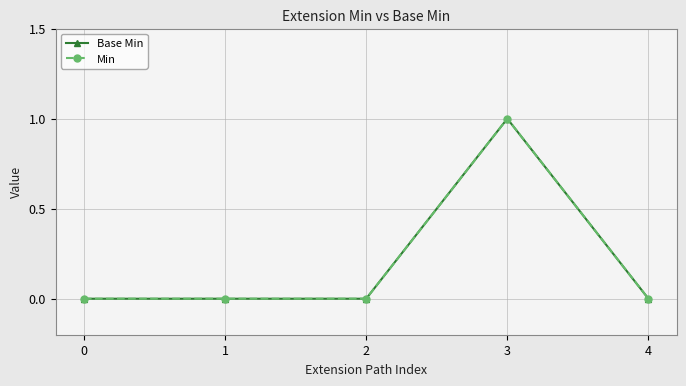

Which series changed the most between 1 and 2?

Base Min